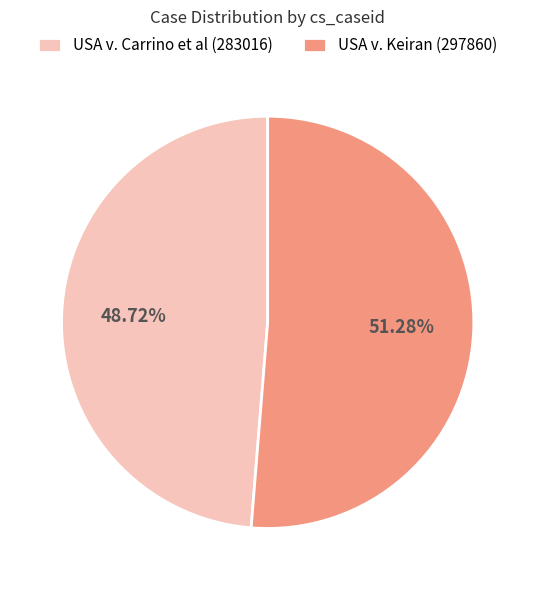

Combined, do USA v. Keiran (297860) and USA v. Carrino et al (283016) account for over 50%?

Yes